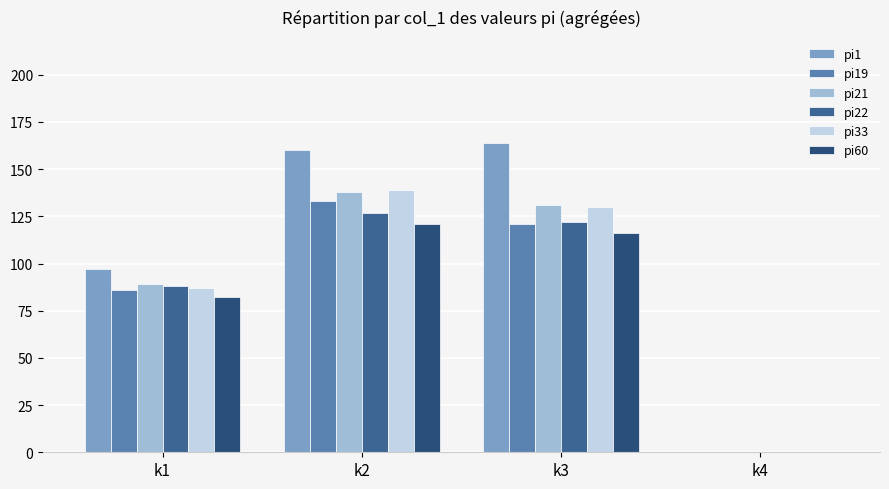

How many groups of bars are there?

4